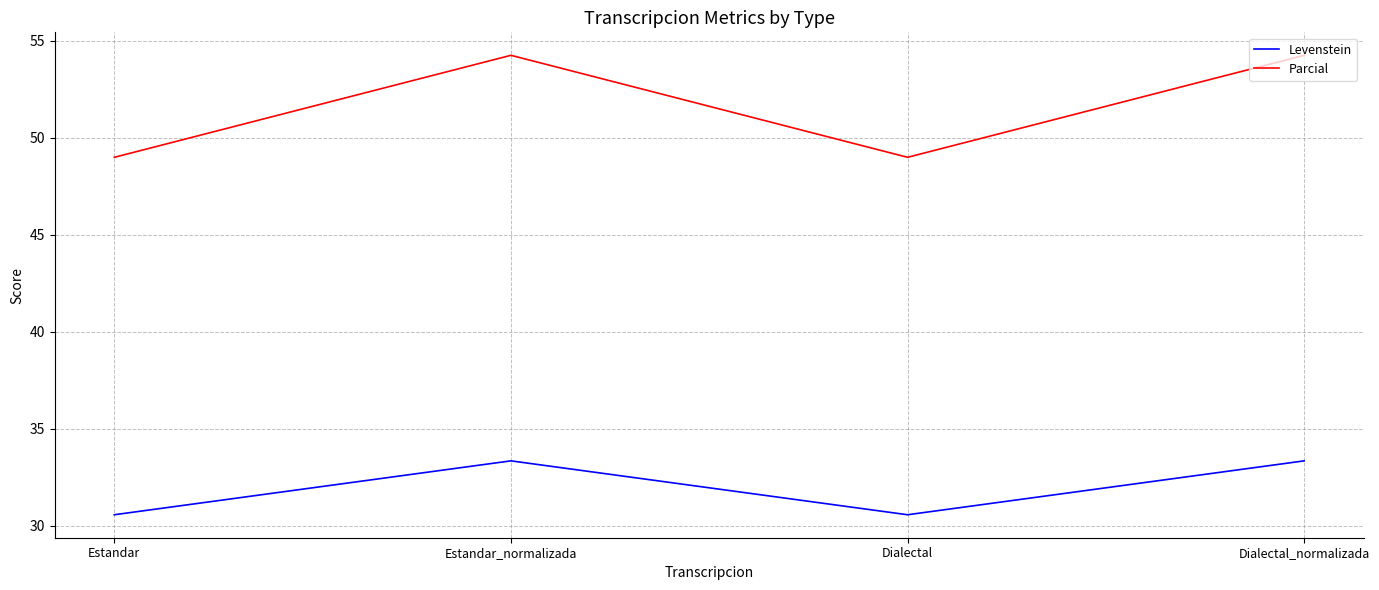

Reading left to right, what are all the values shown in this chart?

Levenstein: Estandar=30.6	Estandar_normalizada=33.3	Dialectal=30.6	Dialectal_normalizada=33.3
Parcial: Estandar=49.0	Estandar_normalizada=54.2	Dialectal=49.0	Dialectal_normalizada=54.2